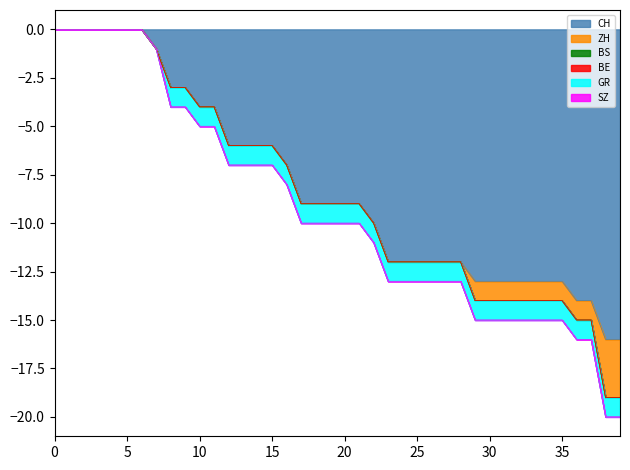

Which series has the widest spread of values?

CH